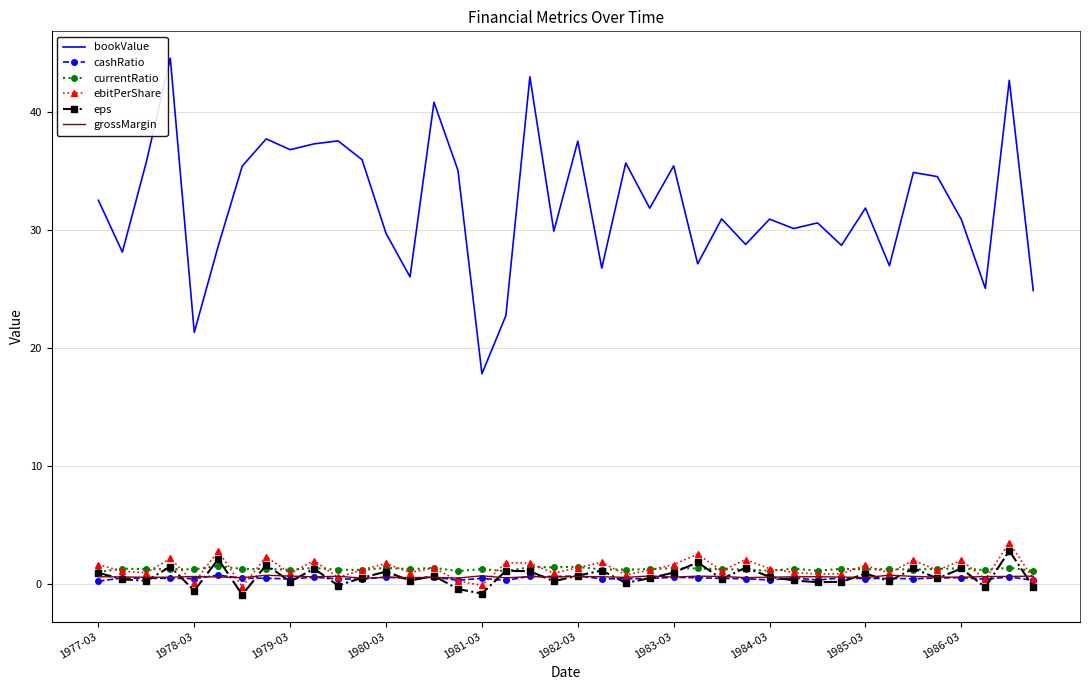

Which series has the widest spread of values?

bookValue